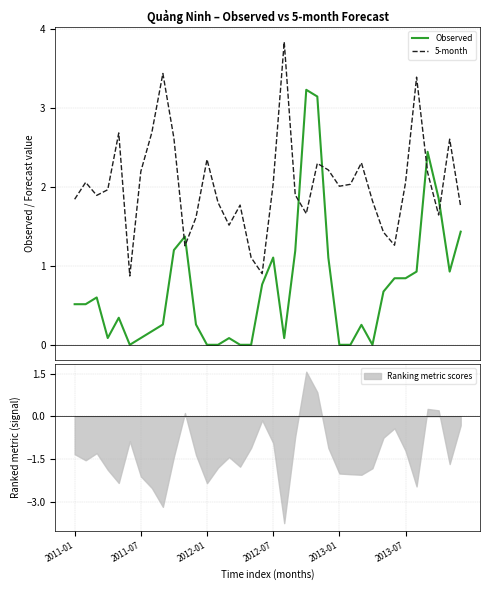

Is it true that 5-month equals 2.0 at 14?

False